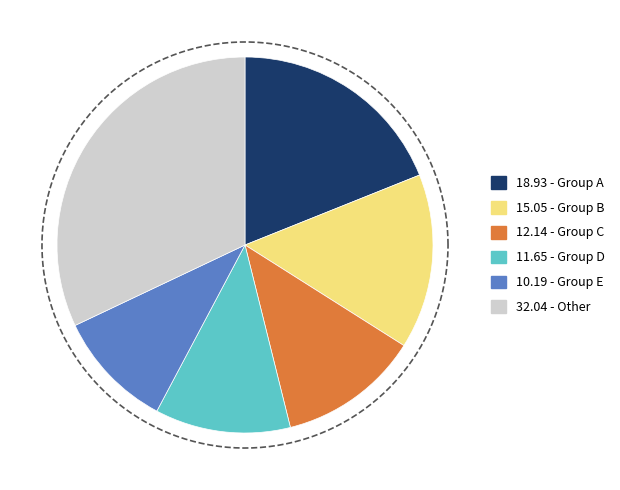

True or false: 23 accounts for 26% of the total.

False